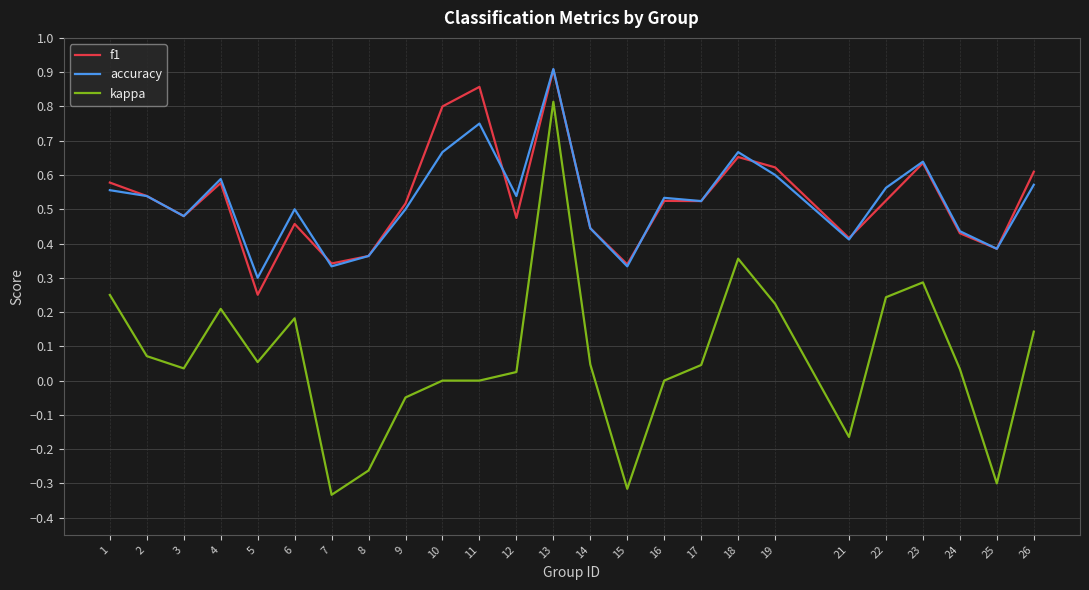

What is the total value across all series at 10?

1.5